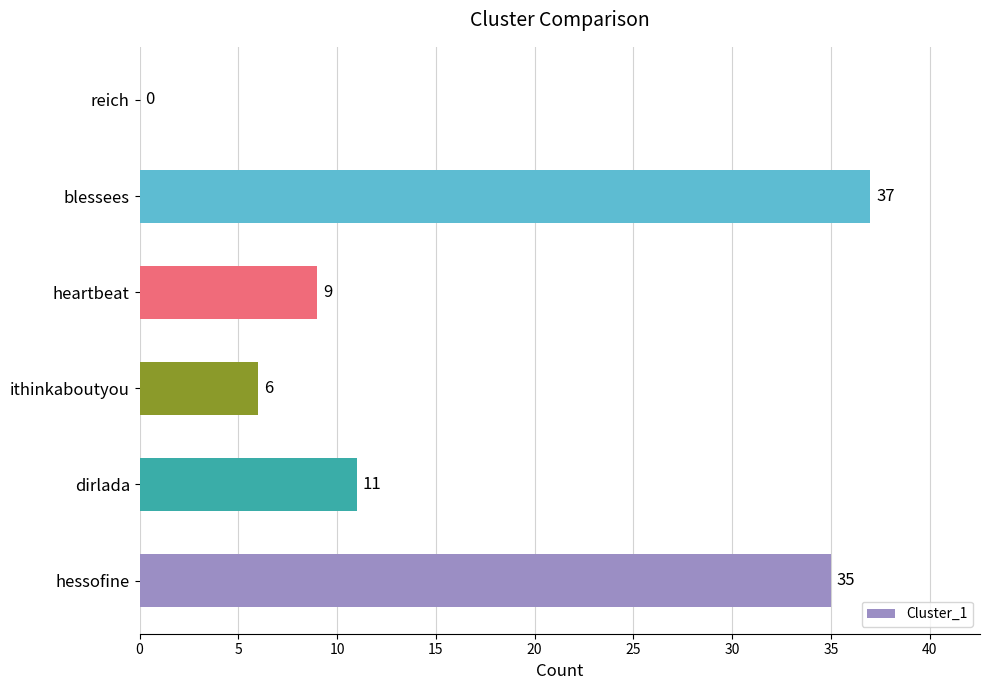

Between blessees and dirlada, which is larger?

blessees